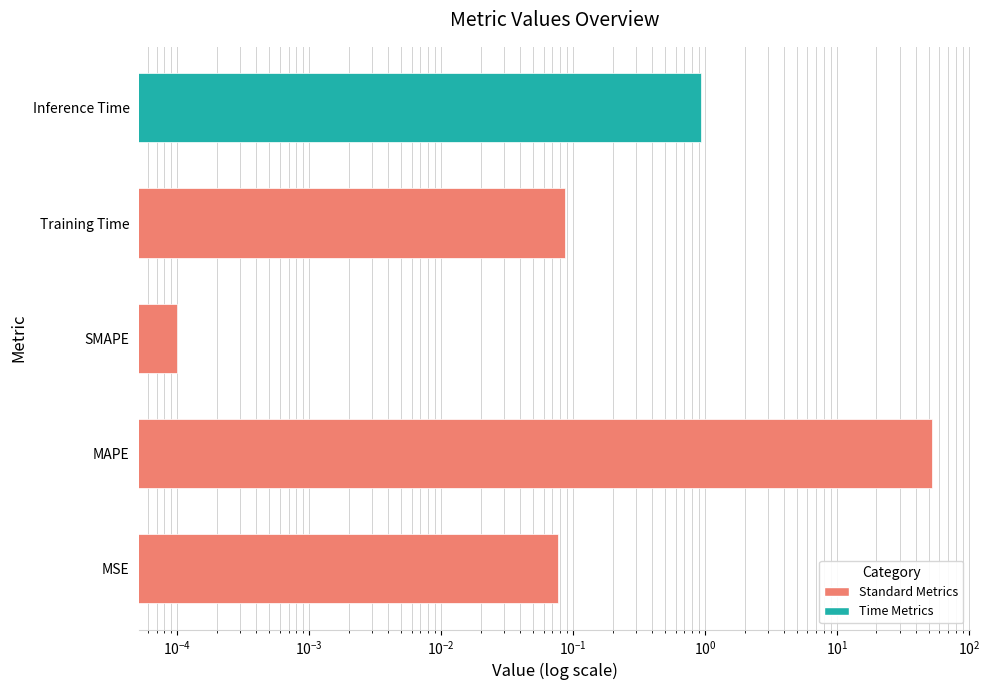

How many bars are there in total?

5